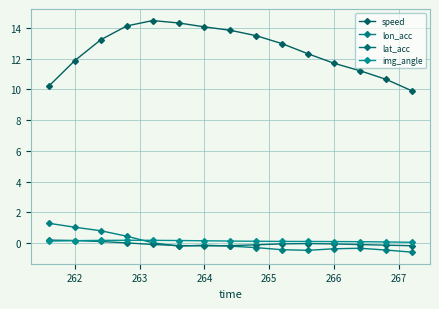

True or false: speed and lon_acc intersect in this chart.

False